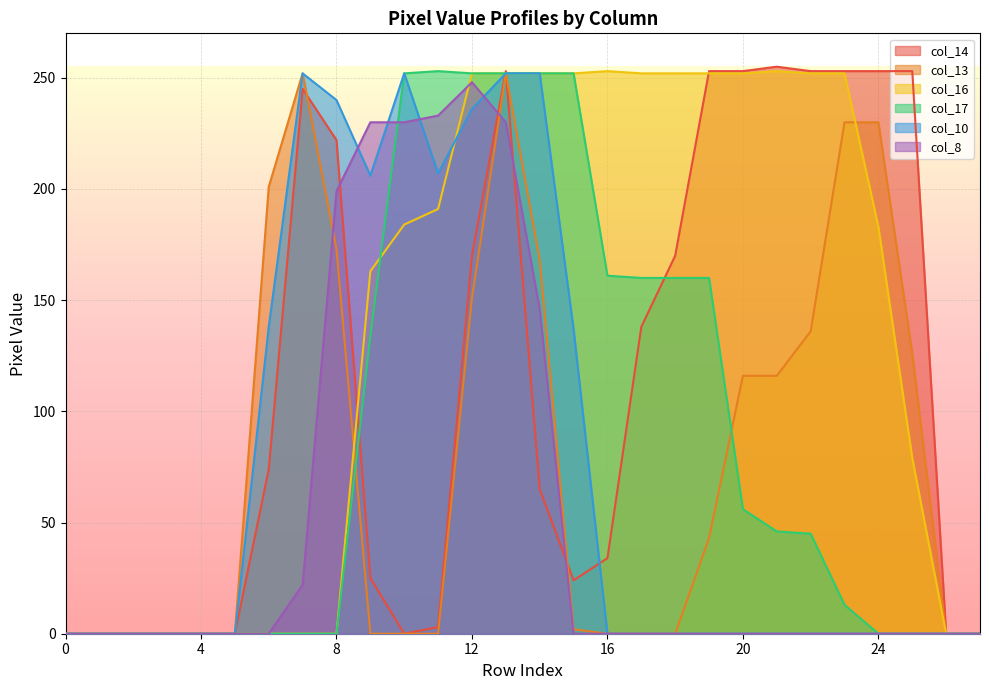

What is the average value of the col_14 series?

114